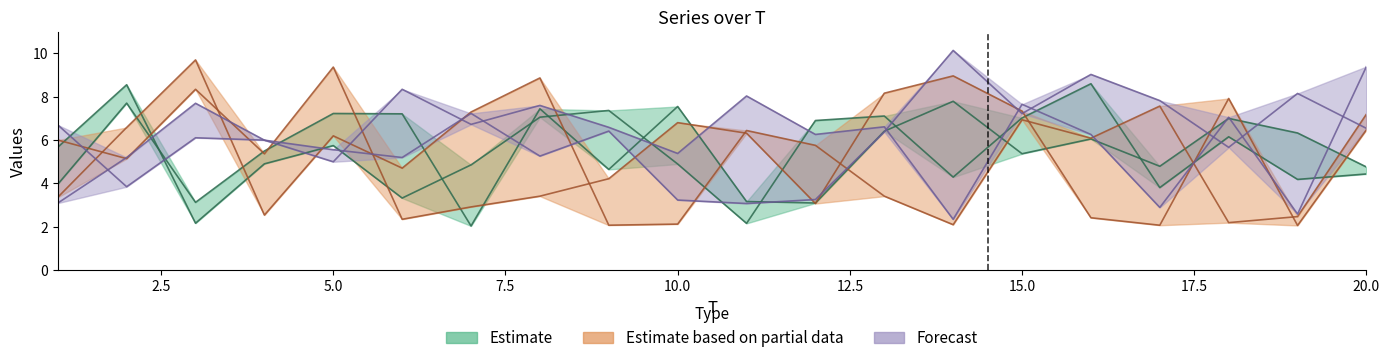

What is the difference between the highest and lowest values at 14?

8.0